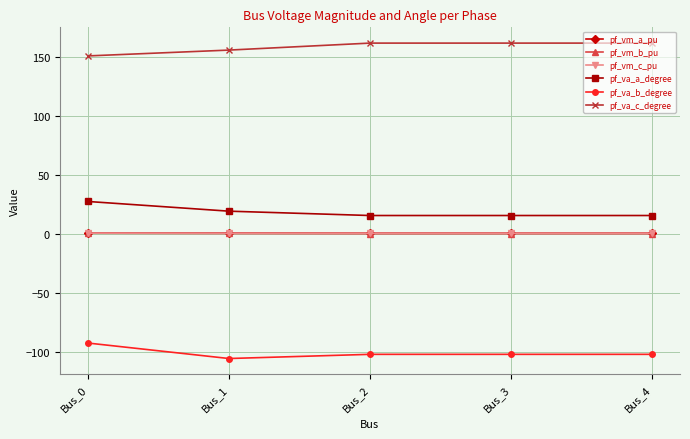

What is the minimum value shown in the chart?

-105.3